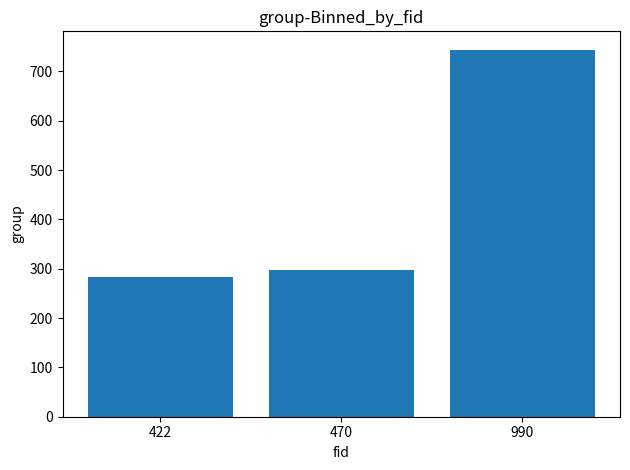

Reading right to left, extract all data points from this chart.

990=744	470=297	422=283